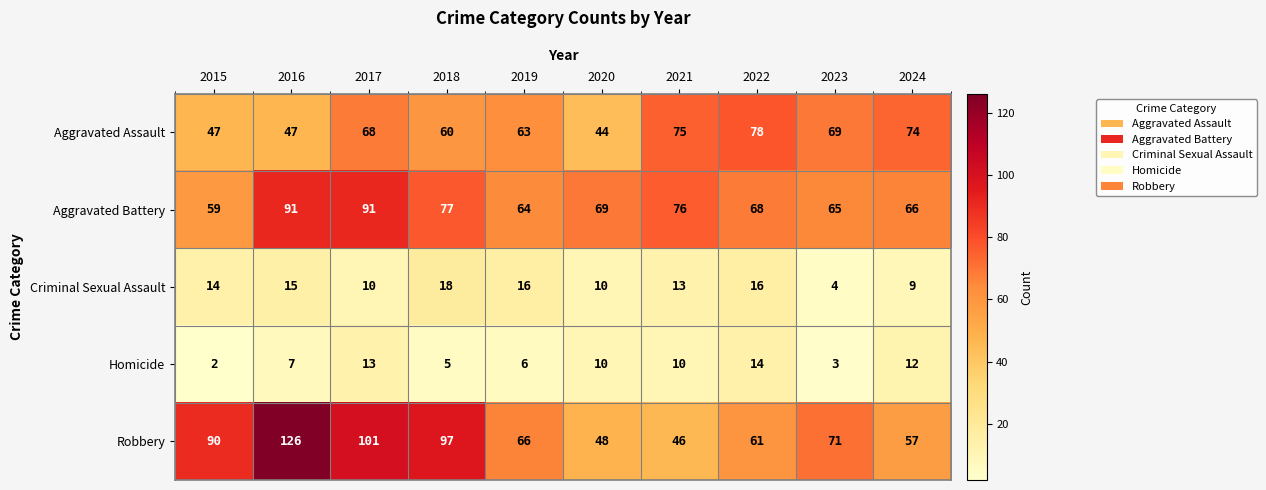

How many values in the Aggravated Assault series are below 68?

5